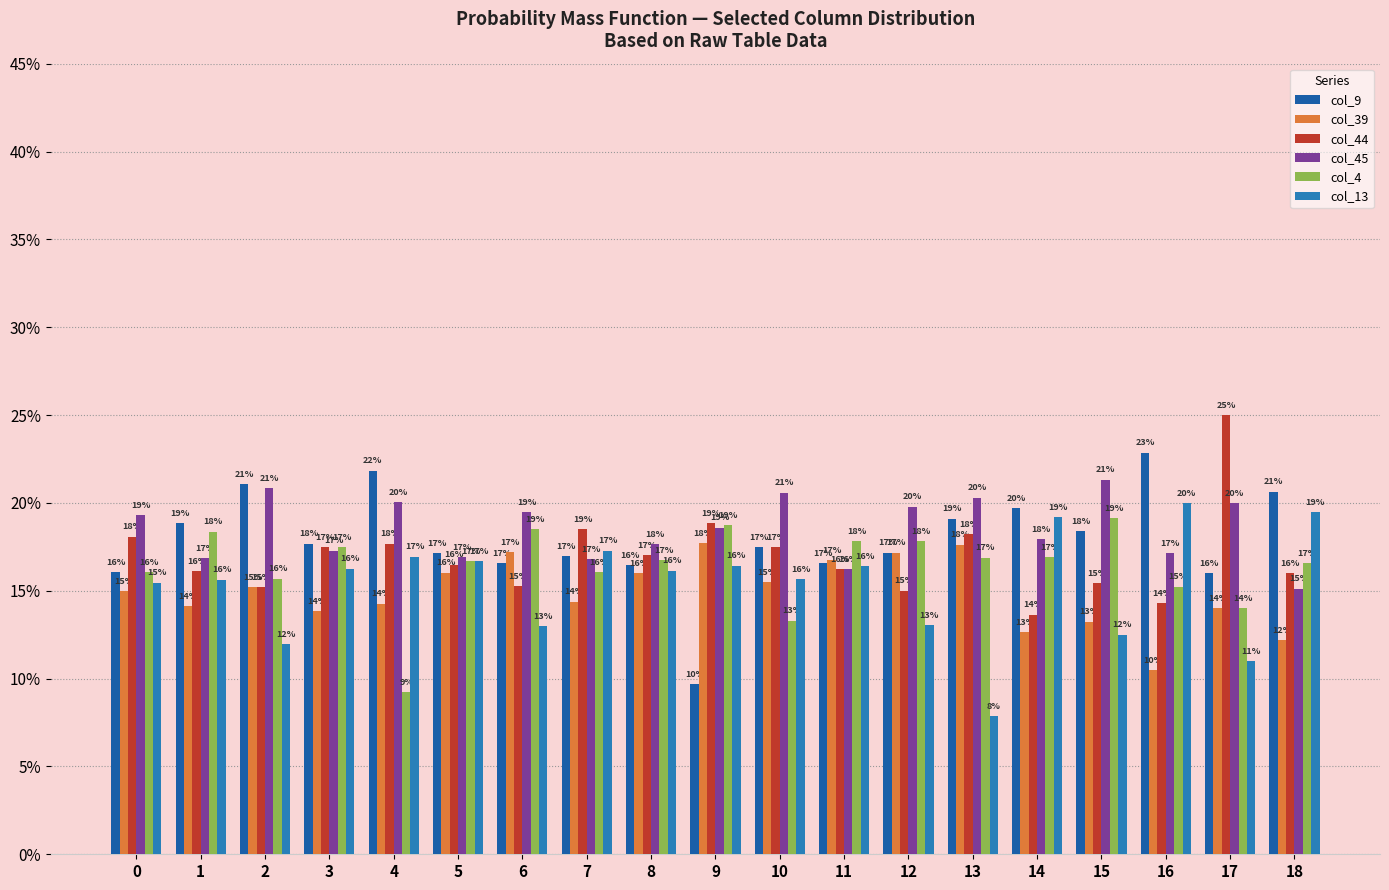

Is the value of col_4 at 9 greater than the value of col_45 at 5?

Yes